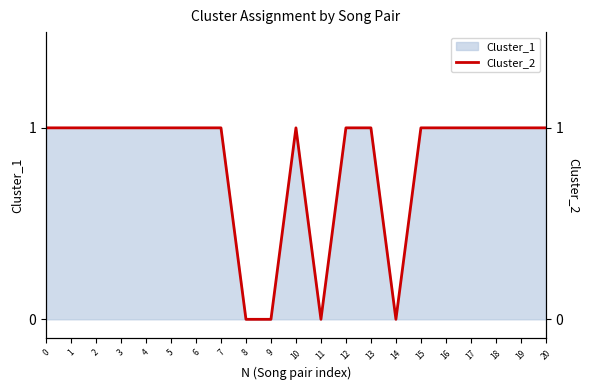

Reading left to right, extract all data points from this chart.

0=1	1=1	2=1	3=1	4=1	5=1	6=1	7=1	8=0	9=0	10=1	11=0	12=1	13=1	14=0	15=1	16=1	17=1	18=1	19=1	20=1